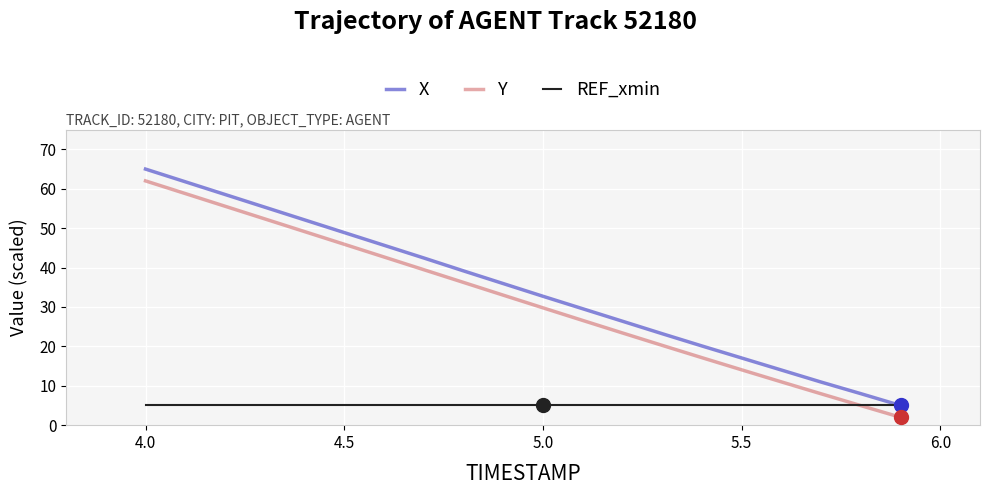

What is the smallest value displayed?

2.0